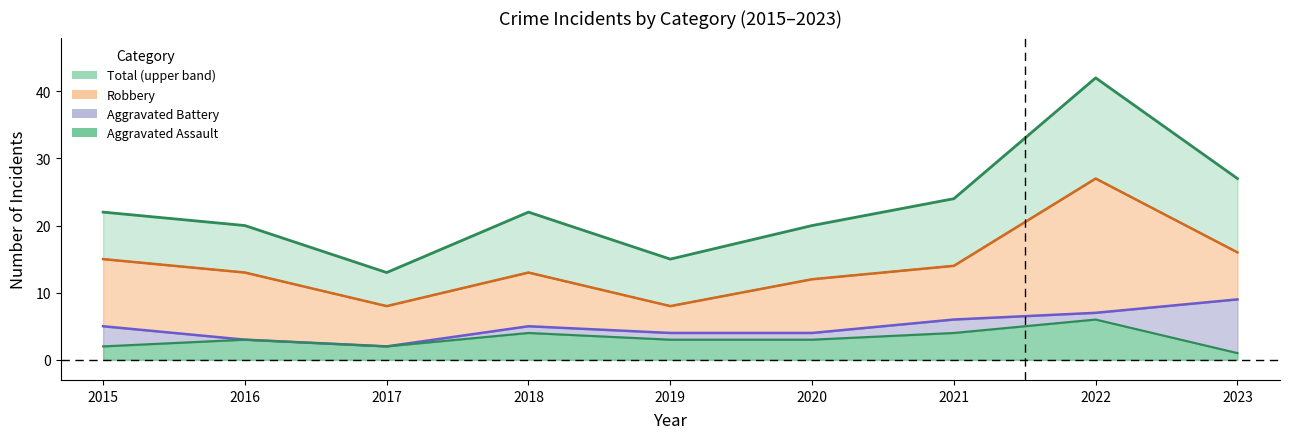

Count the Aggravated Battery values in the range 4 to 6.

5